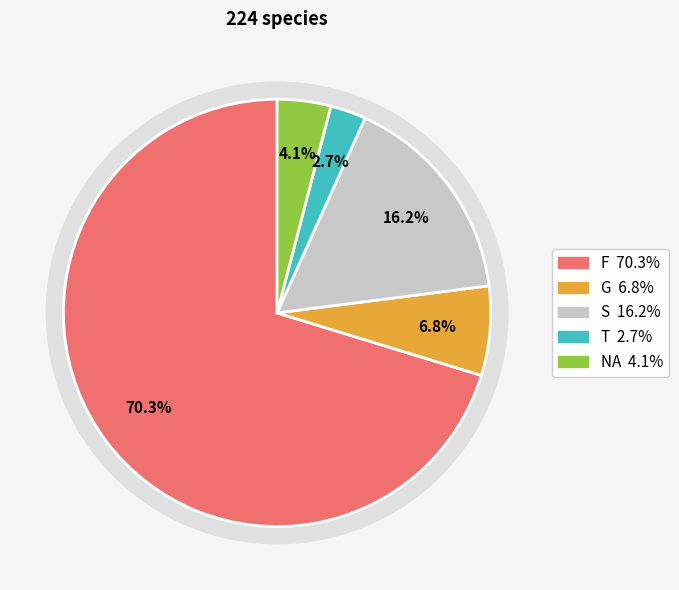

To the nearest percent, what portion does T represent?

3%